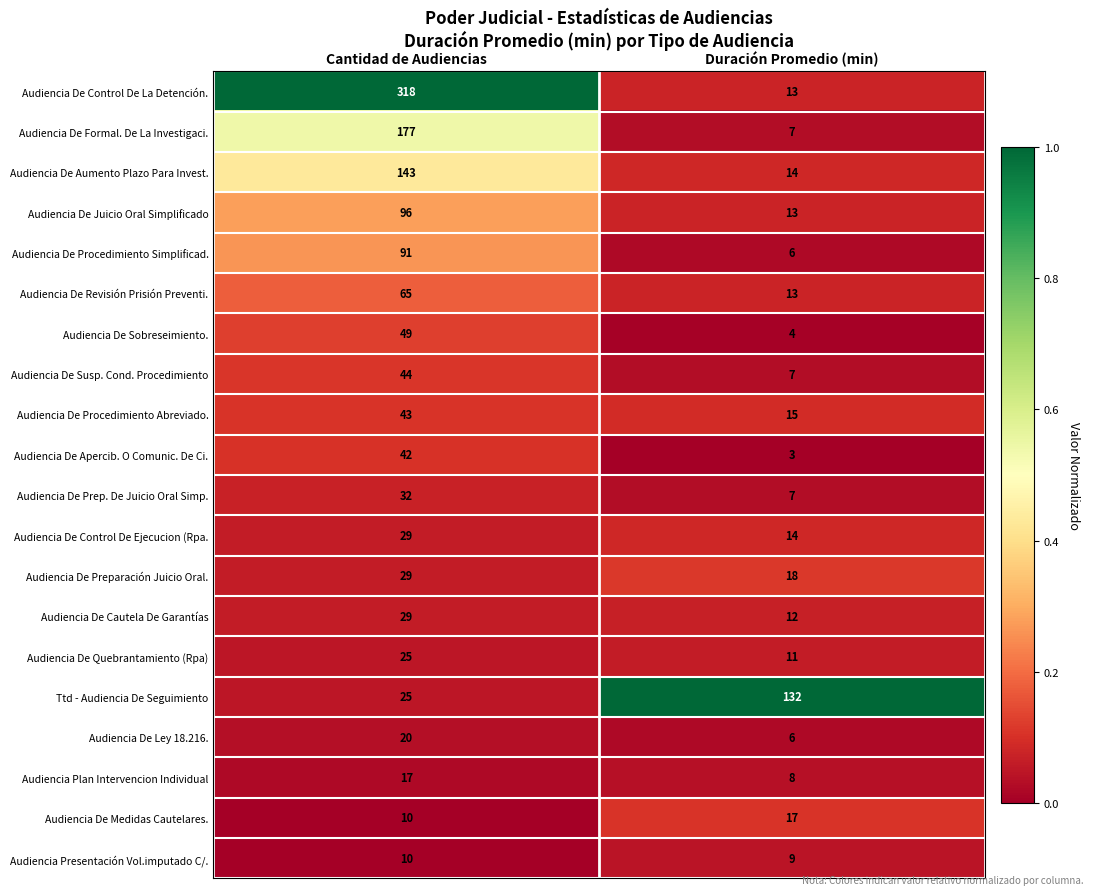

Which series has the largest range (max minus min)?

Audiencia De Control De La Detención.